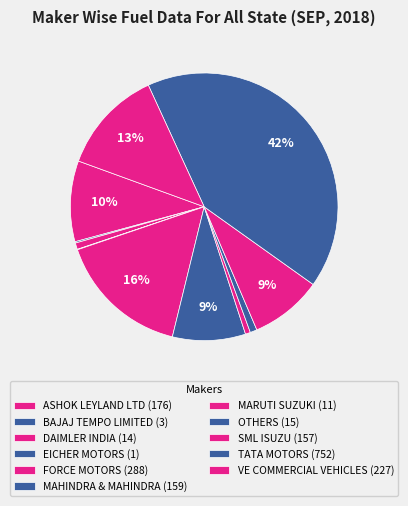

Count the number of slices in the pie.

11